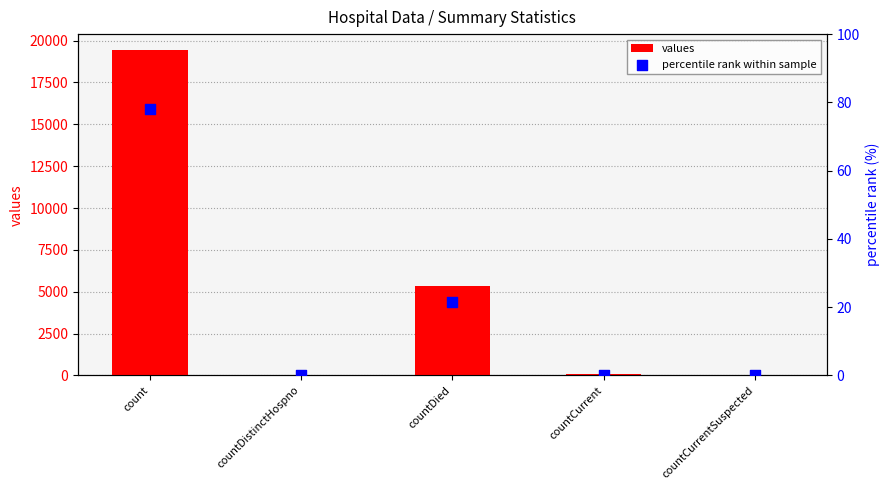

What are all the series names shown in the legend?

values, percentile rank within sample